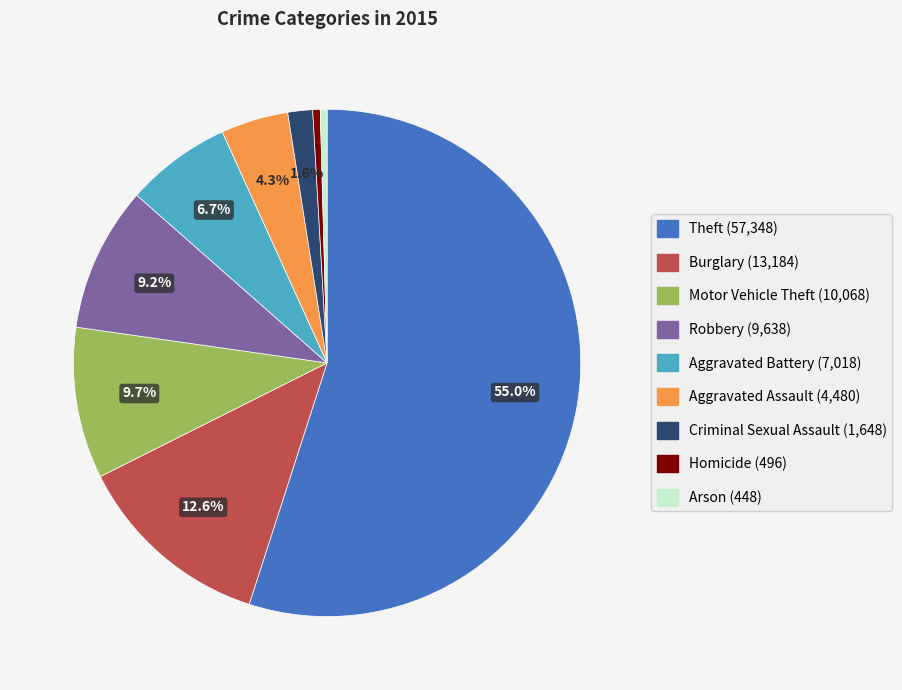

To the nearest percent, what percentage of the pie is Criminal Sexual Assault?

2%